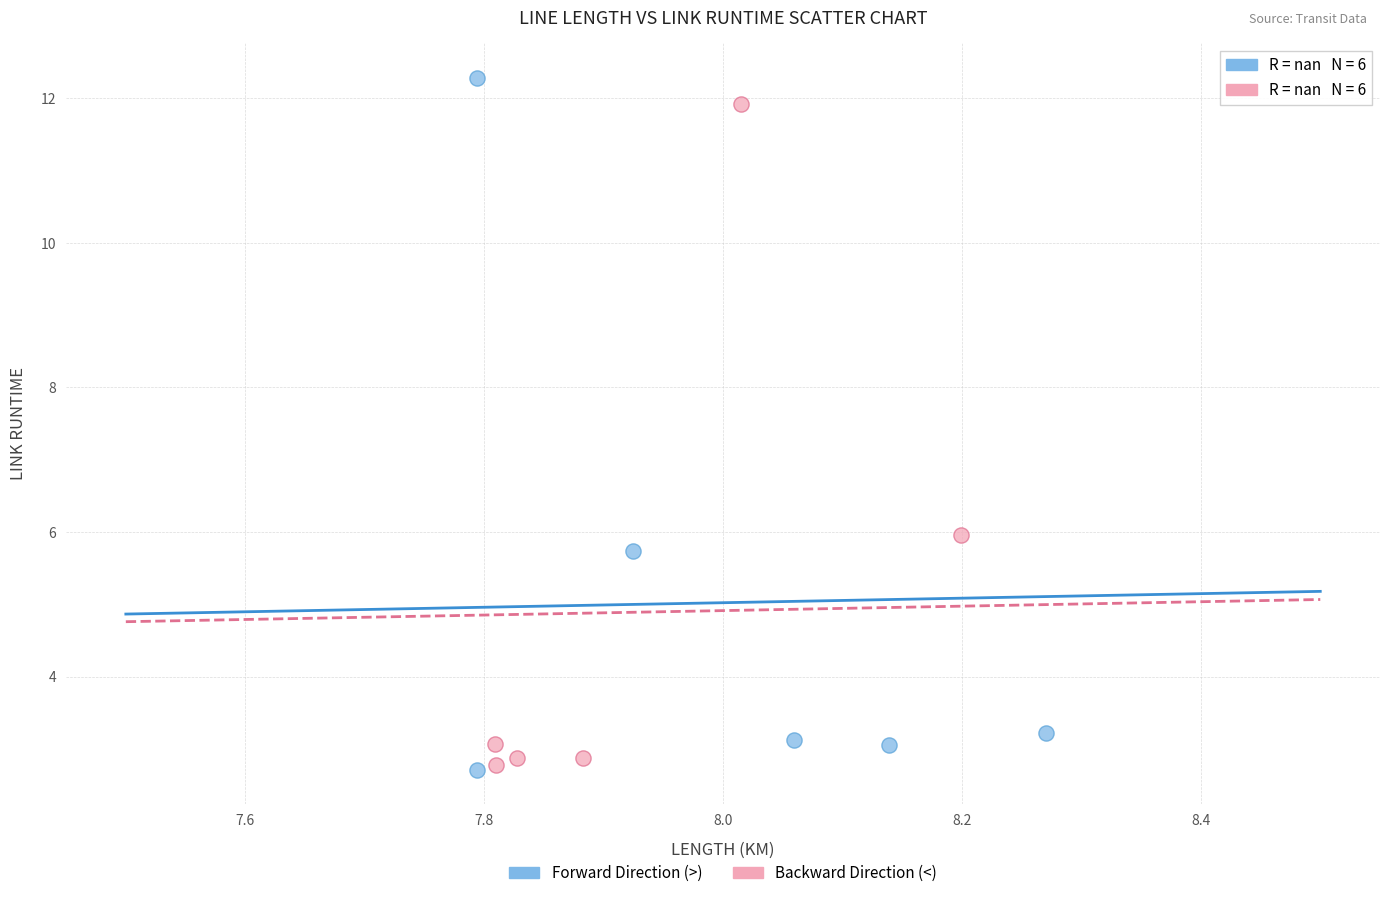

Which series has the largest Y range (max minus min)?

Forward Direction (>)